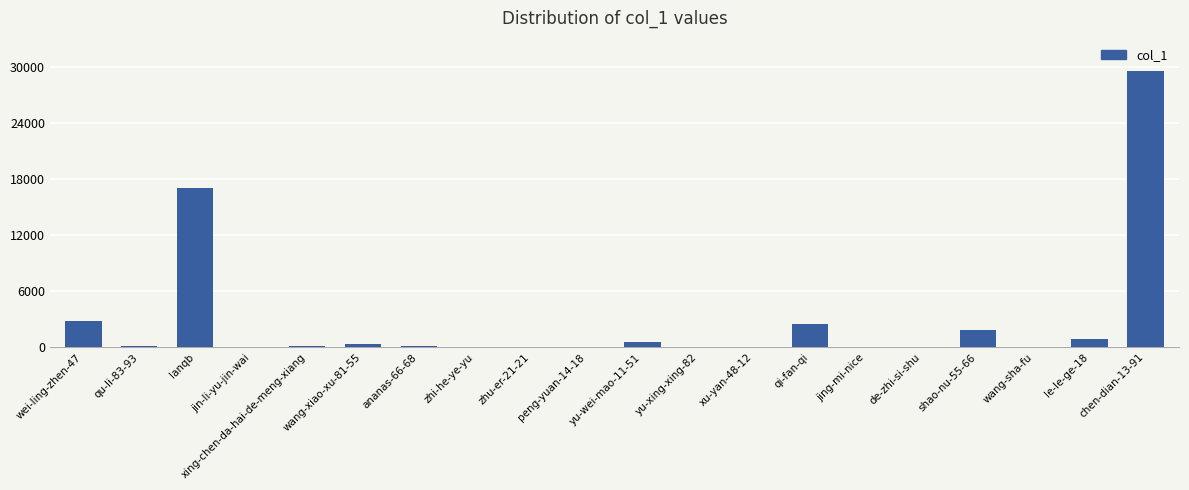

Where is the data nearest to the value 14801?

lanqb